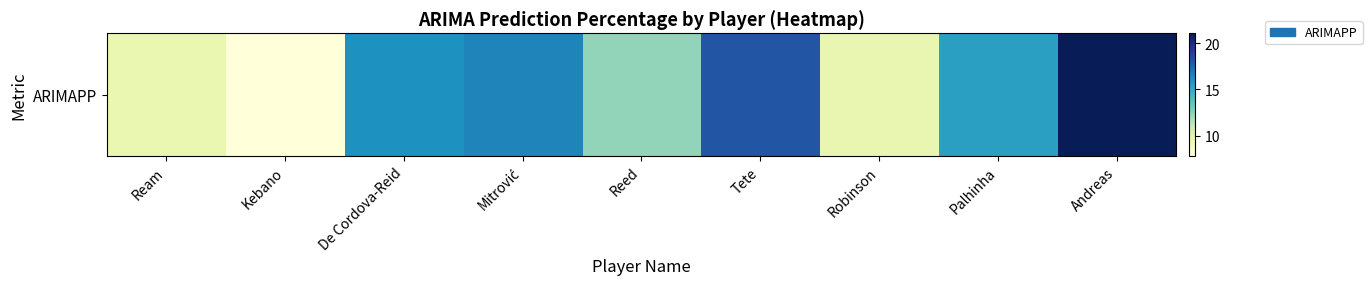

Is it true that the value at Andreas is 21.1?

True